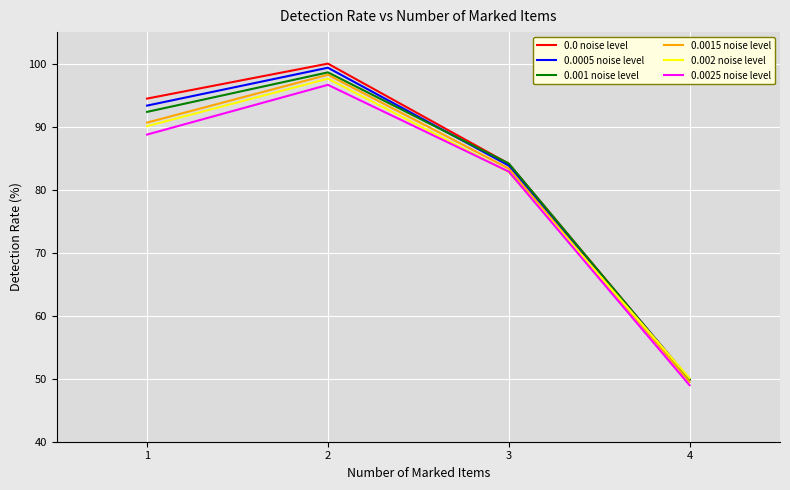

At which label is 0.002 noise level closest to 73?

3